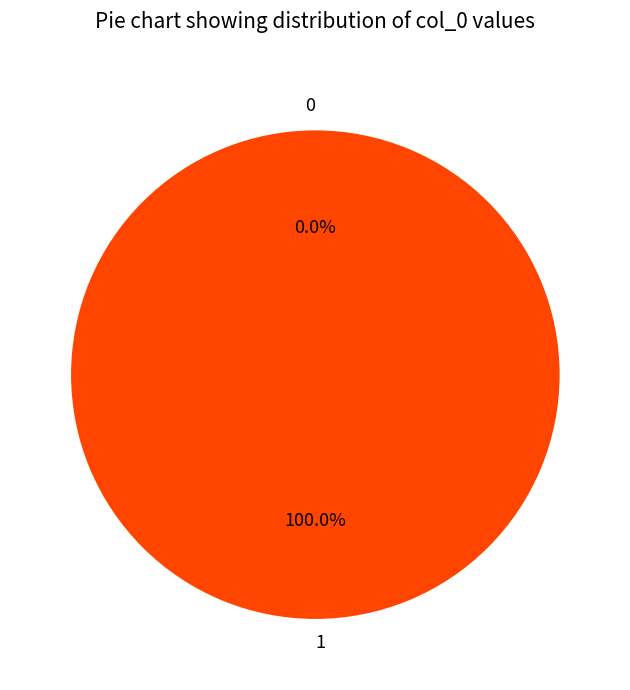

Is there any slice that represents more than half of the pie?

Yes